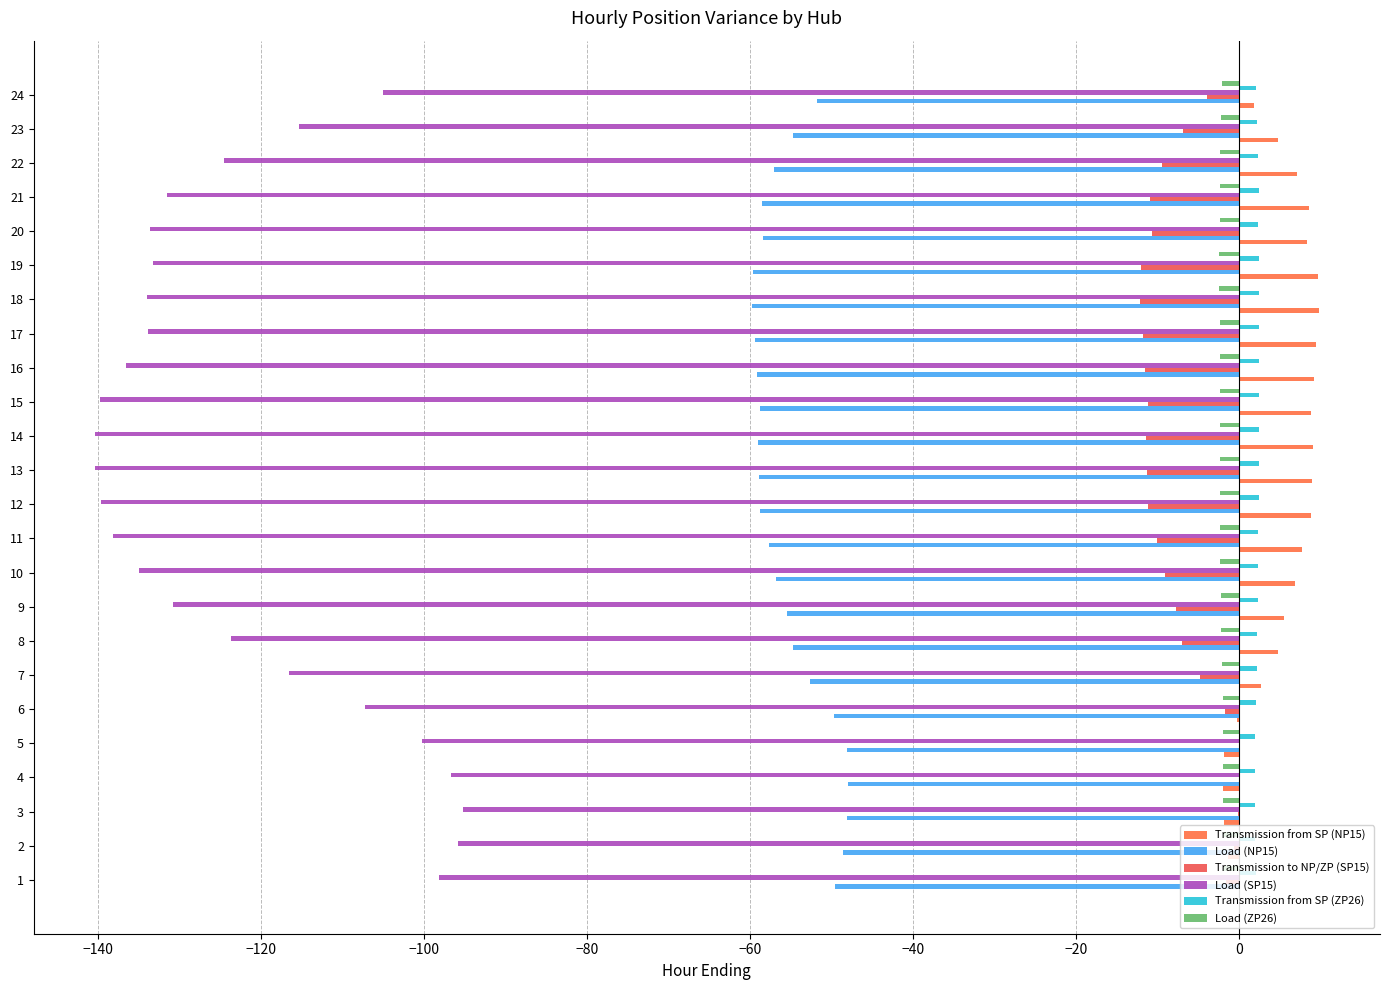

What is the difference between the highest and lowest values at 16?

145.7